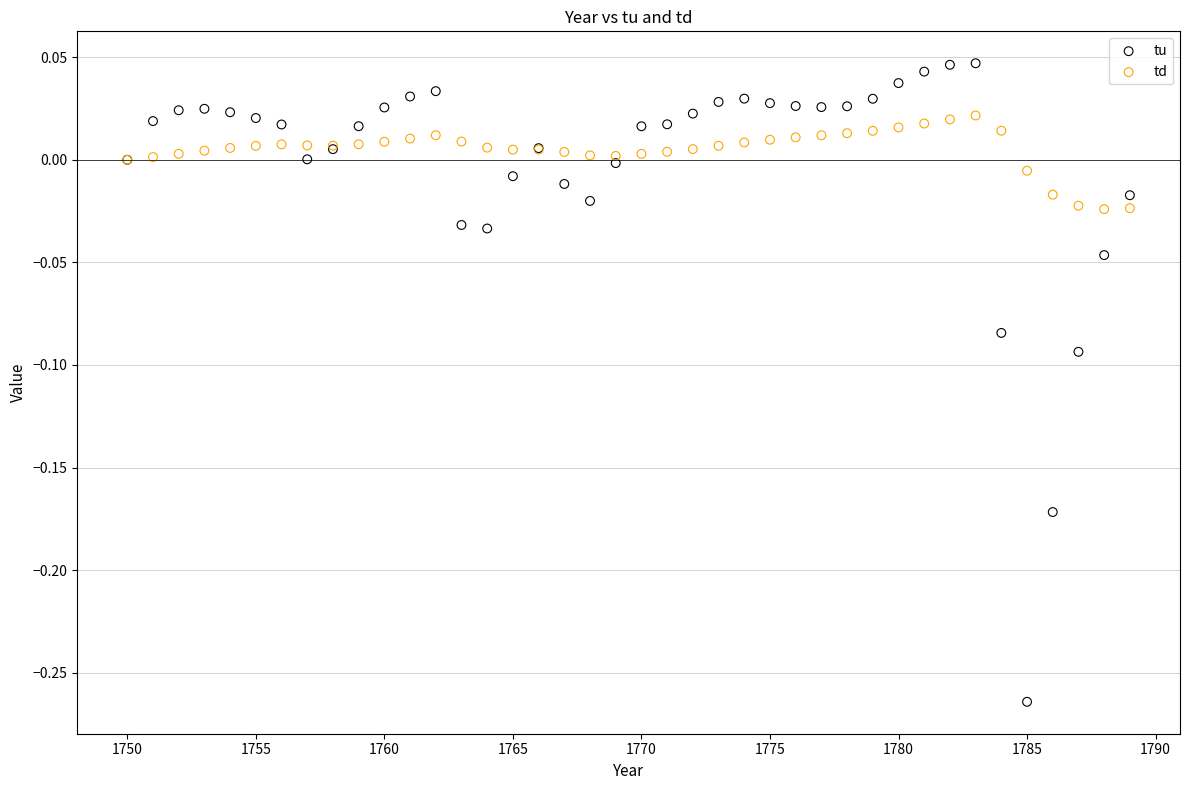

What is the X range (max minus min) for the scatter plot?

39.0